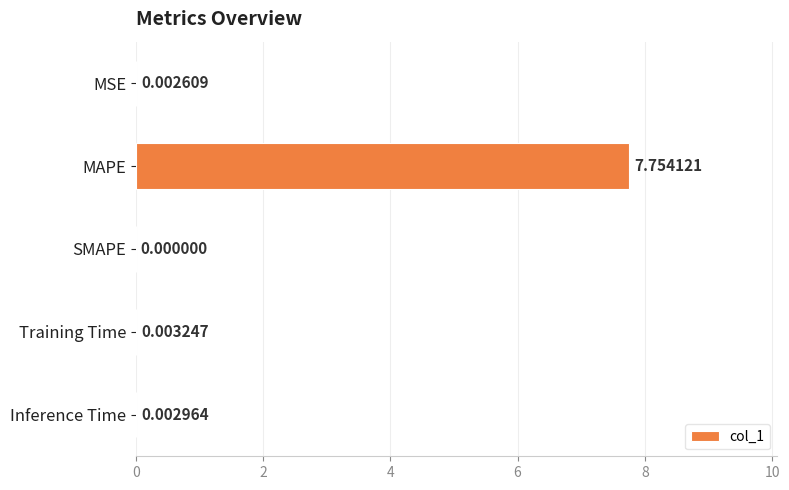

At which category does the chart reach its peak across all series?

MAPE